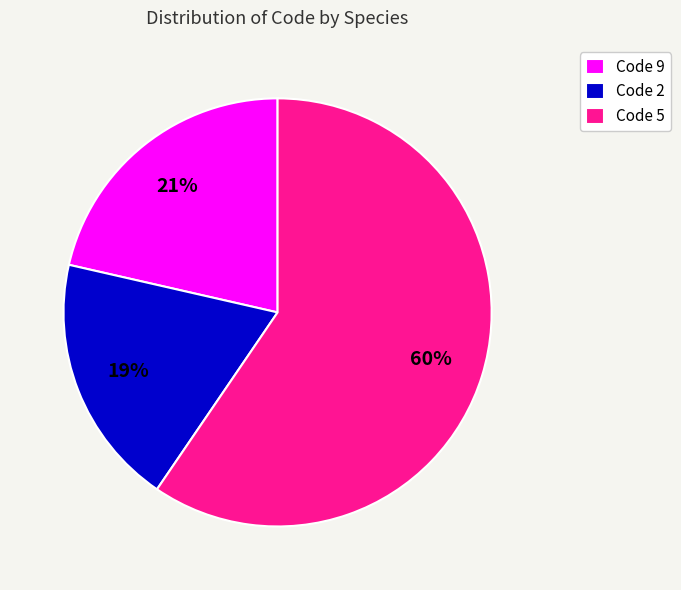

What is the ratio of the value at Code 9 to the value at Code 2?

1.1